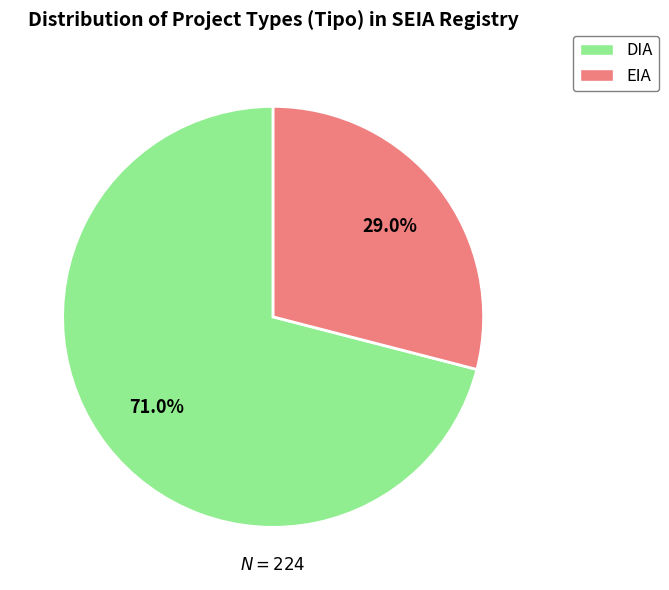

To the nearest percent, what is the difference between the largest and smallest slice percentages?

42%